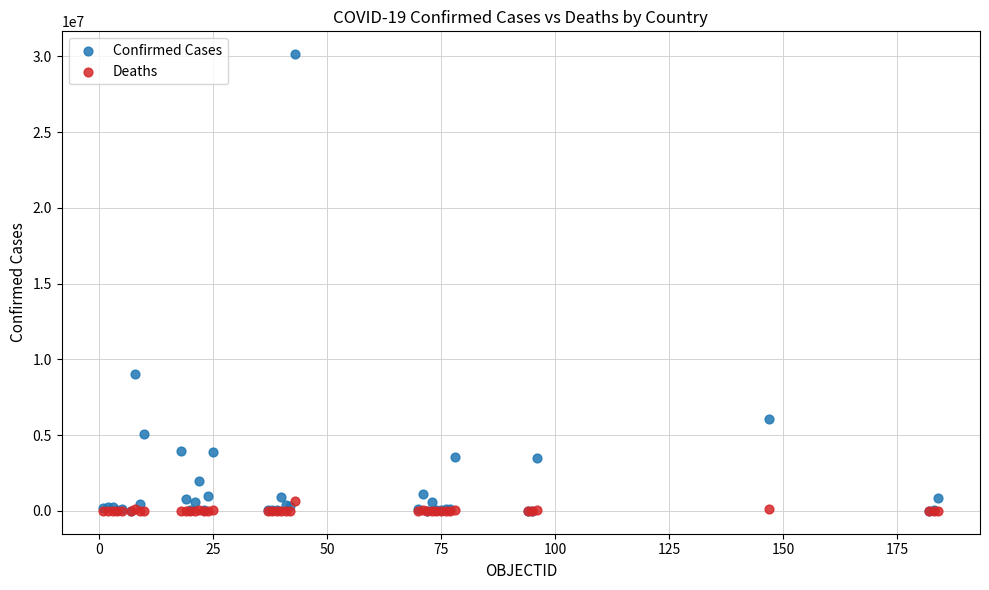

Which series has the largest Y range (max minus min)?

Confirmed Cases